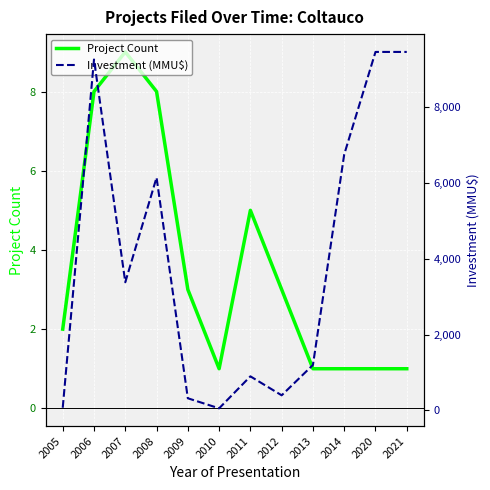

What is the difference between the Investment (MMU$) values at 2012 and 2014?

6350